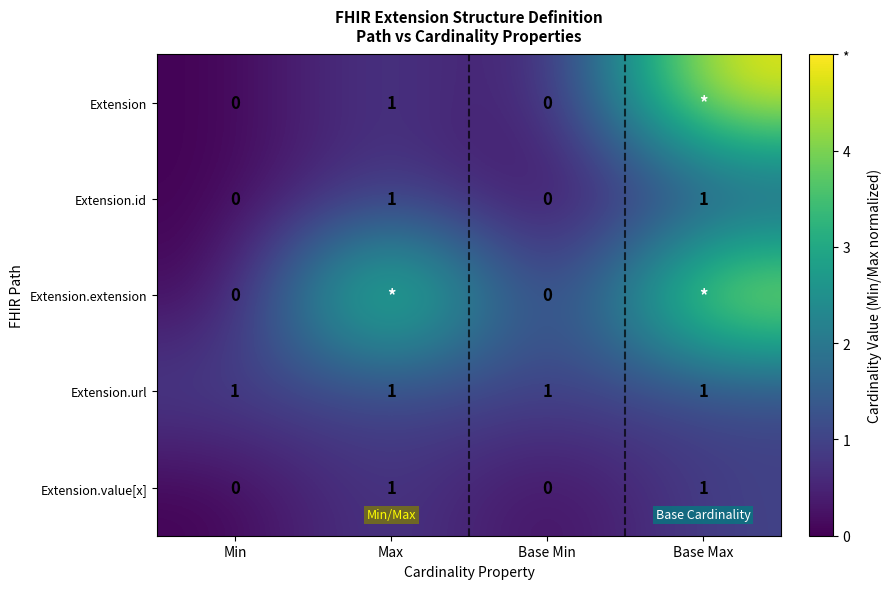

The value of Extension.url at Max is 1. True or false?

True